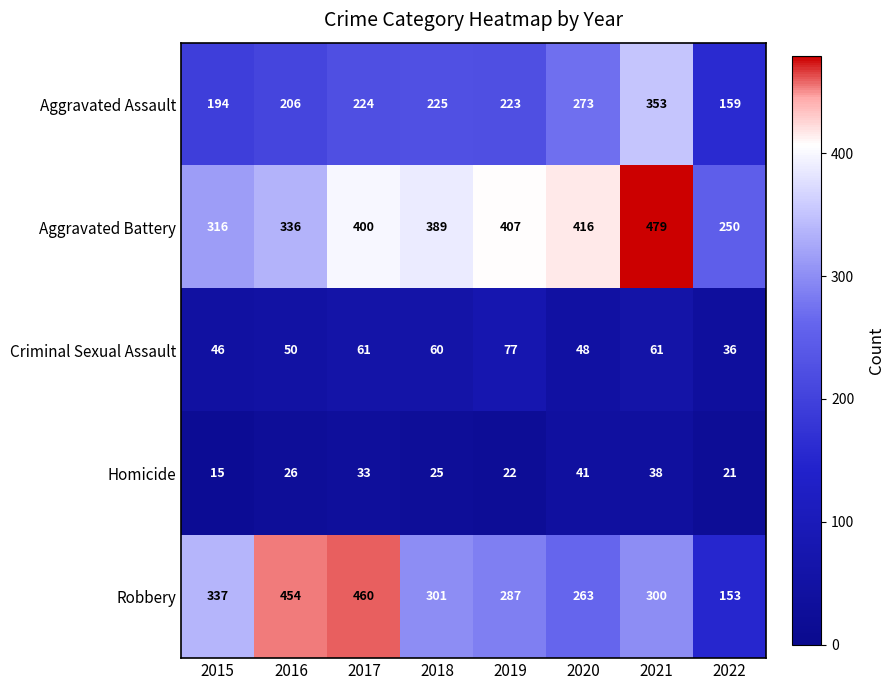

The value of Robbery at 2015 is 337. True or false?

True